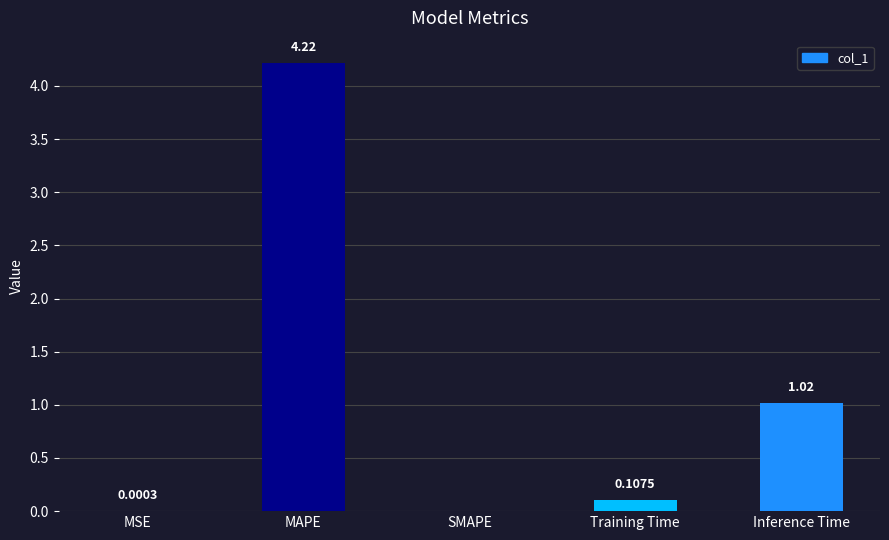

What is the change in value from MAPE to Training Time?

-4.1